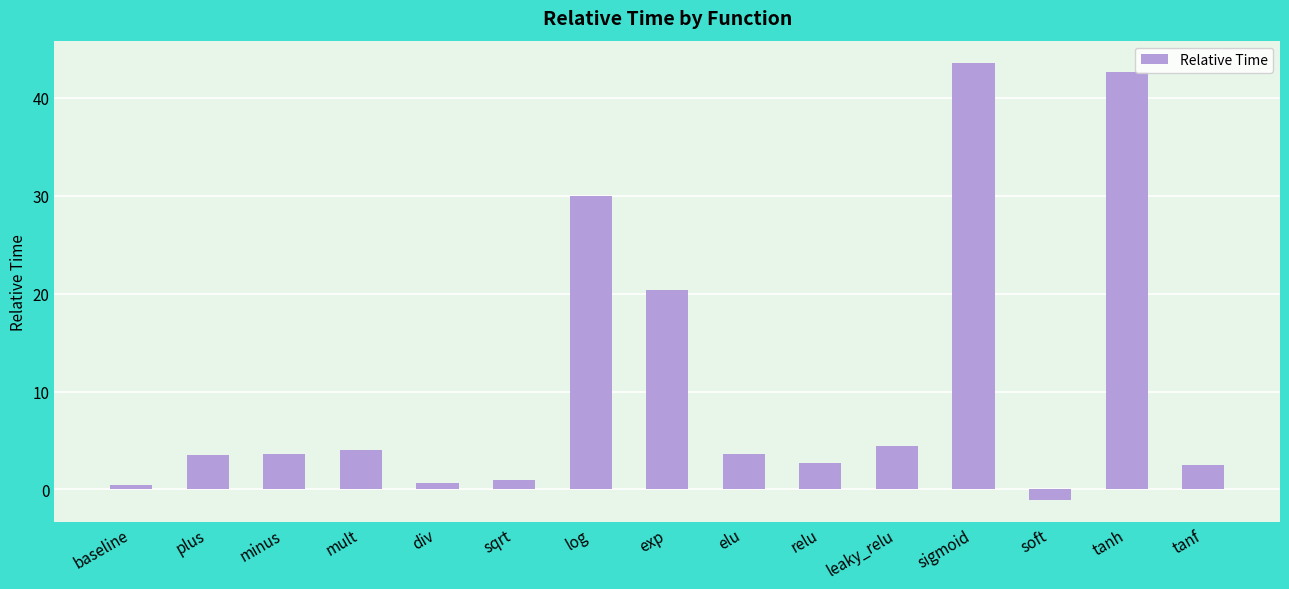

How many values are above zero?

14